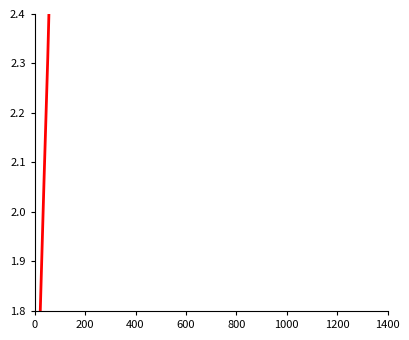

How many lines are shown in the chart?

2